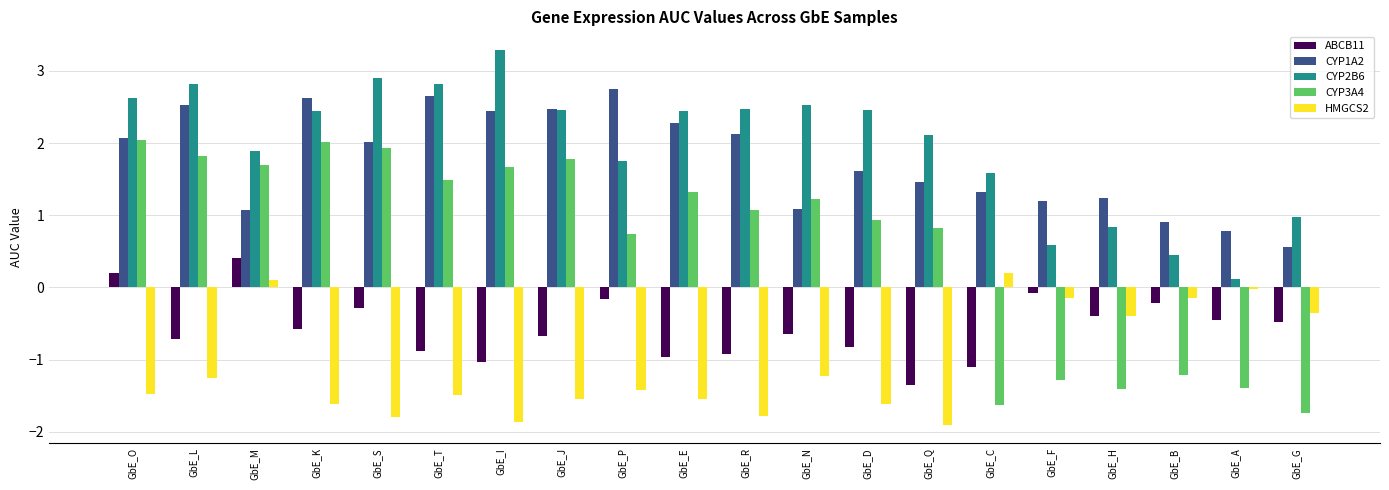

Which series has the widest spread of values?

CYP3A4